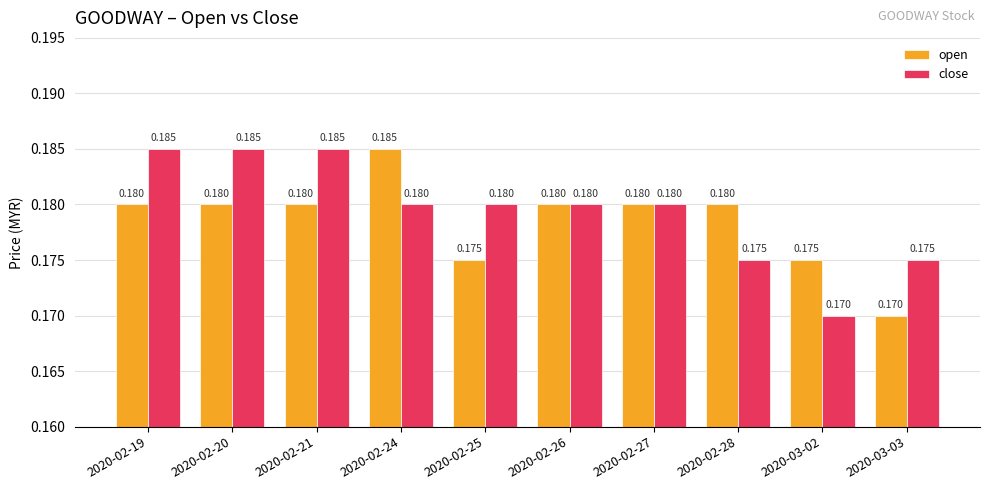

Rank the series at 2020-02-19 from highest to lowest value.

close, open